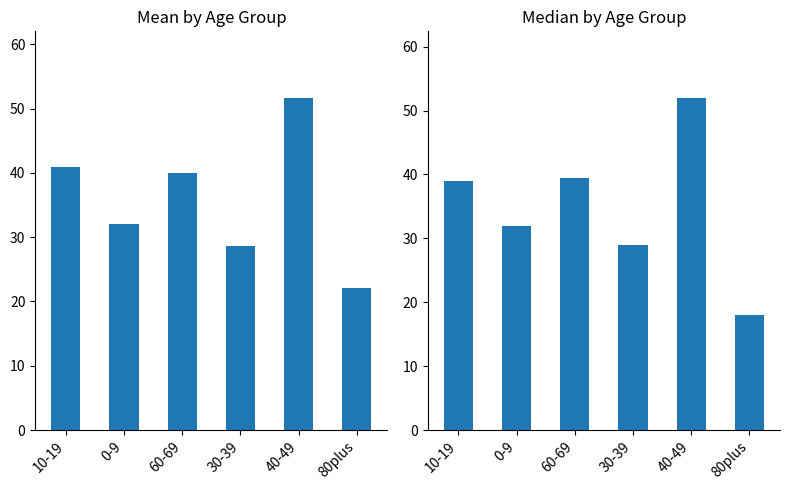

Read the Median value at 40-49.

52.0